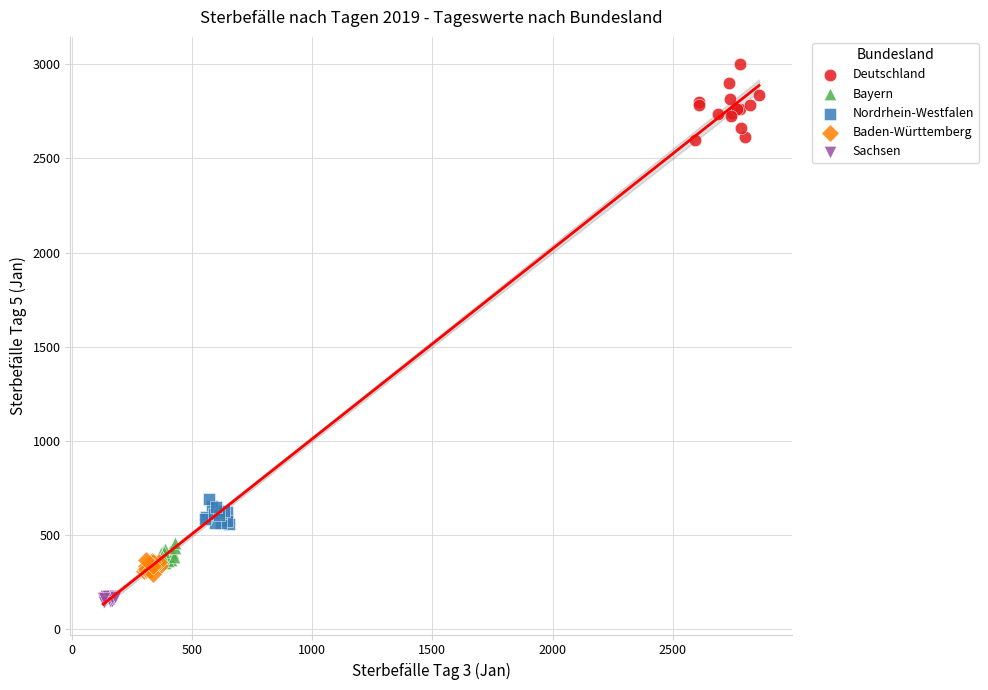

Which series reaches the maximum Y coordinate?

Deutschland